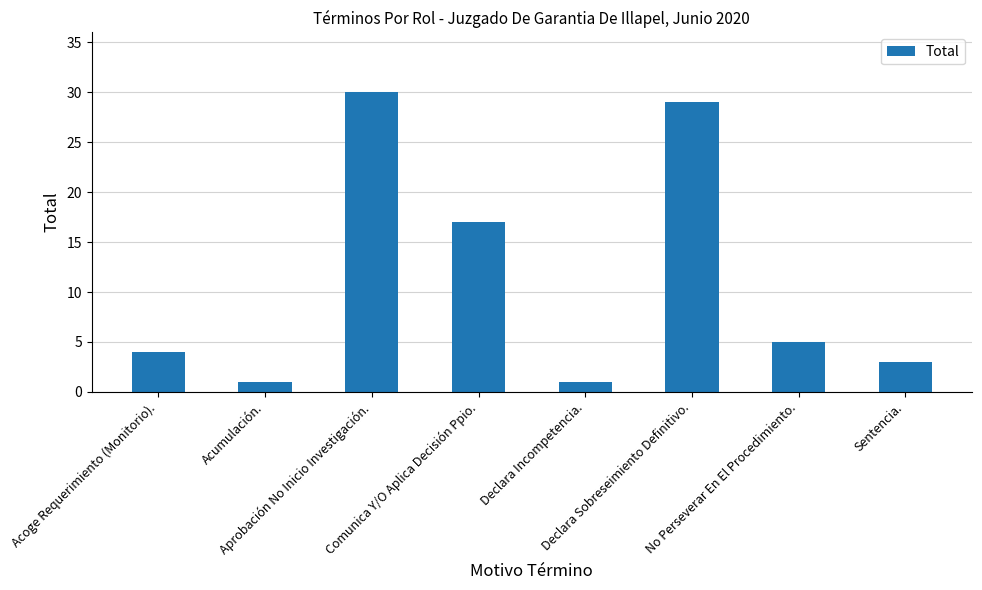

Reading right to left, what are all the values shown in this chart?

3	5	29	1	17	30	1	4